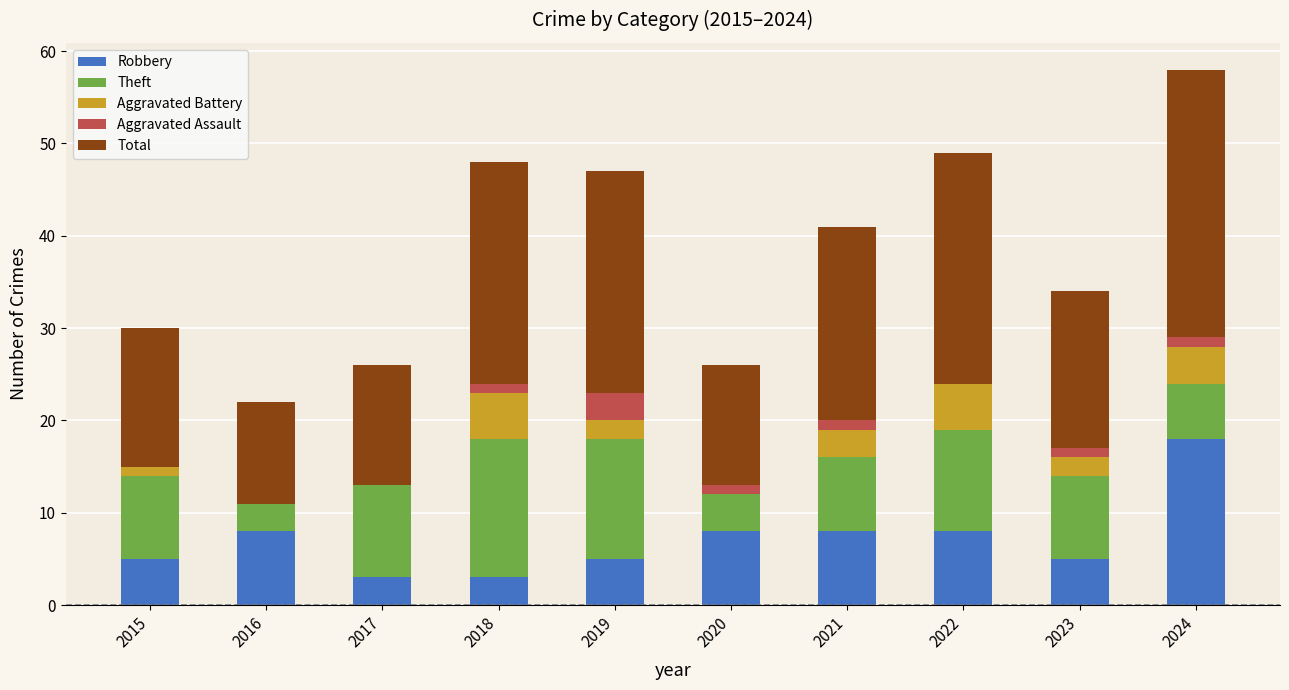

True or false: Robbery has a value of 3 at 2019.

False